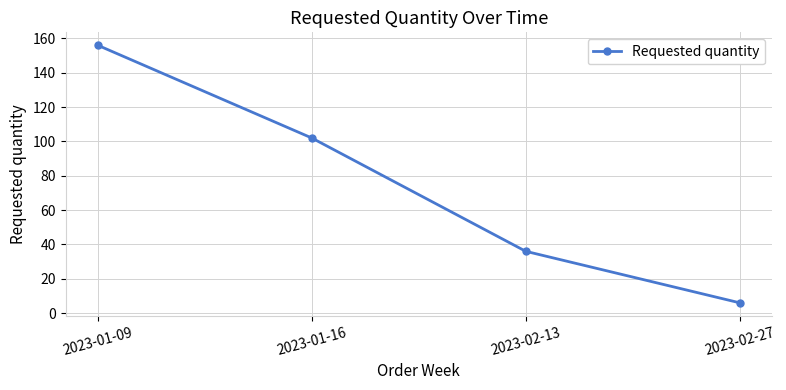

What is the label of the 3rd point from the left?

2023-02-13